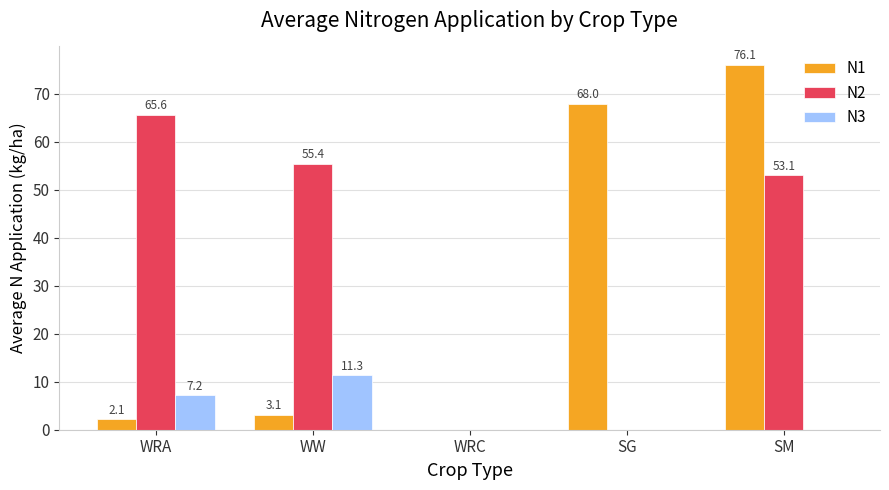

True or false: N2 has a value of 39.0 at WRA.

False